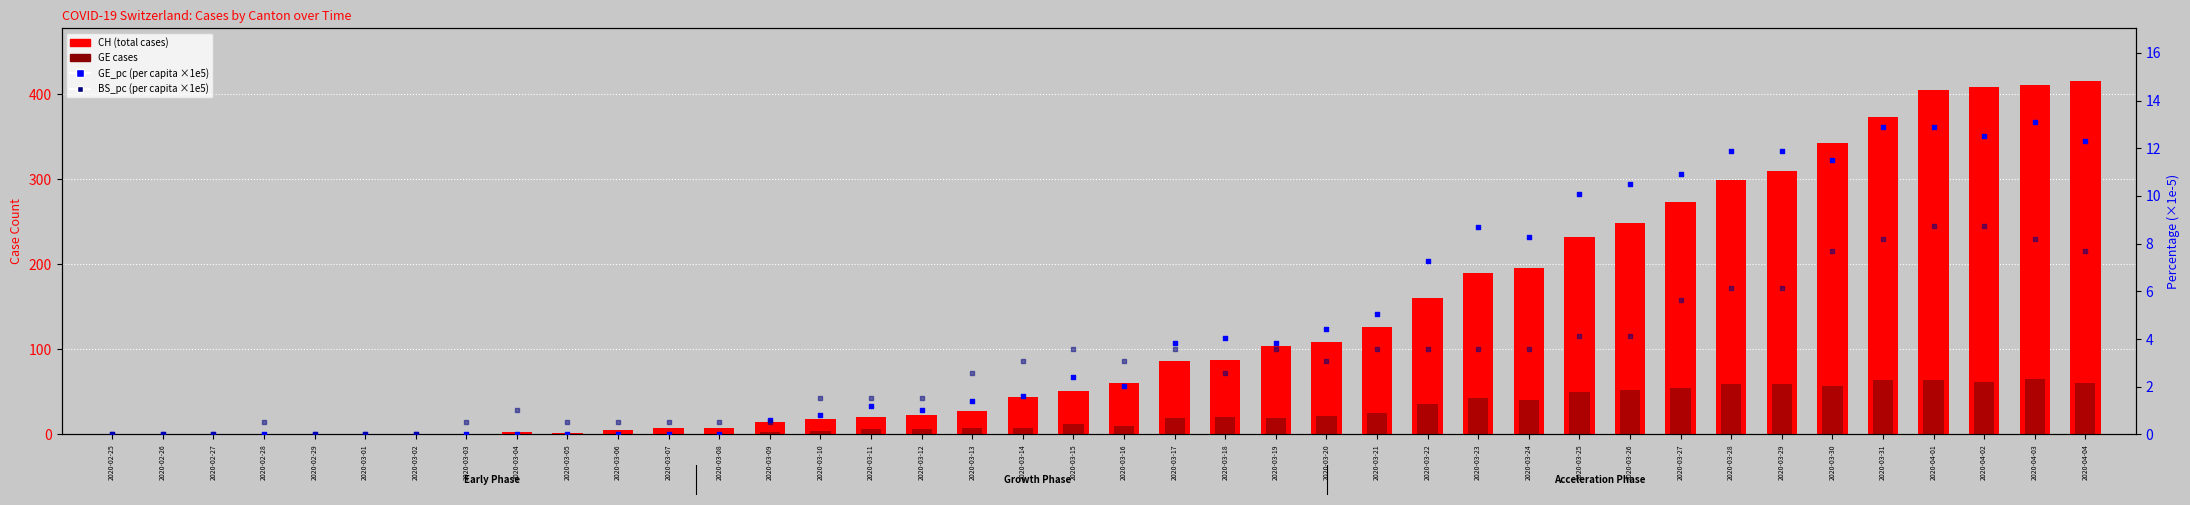

What are all the series names shown in the legend?

CH (total), GE, GE_pc (×1e5), BS_pc (×1e5)